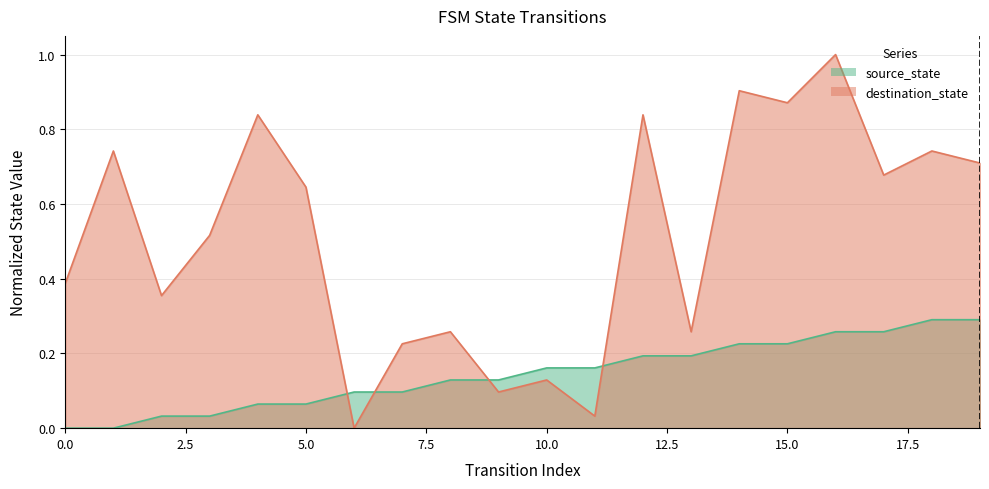

Reading right to left, extract all data points from this chart.

source_state: 19=0.3	18=0.3	17=0.3	16=0.3	15=0.2	14=0.2	13=0.2	12=0.2	11=0.2	10=0.2	9=0.1	8=0.1	7=0.1	6=0.1	5=0.1	4=0.1	3=0.0	2=0.0	1=0.0	0=0.0
destination_state: 19=0.7	18=0.7	17=0.7	16=1.0	15=0.9	14=0.9	13=0.3	12=0.8	11=0.0	10=0.1	9=0.1	8=0.3	7=0.2	6=0.0	5=0.6	4=0.8	3=0.5	2=0.4	1=0.7	0=0.4